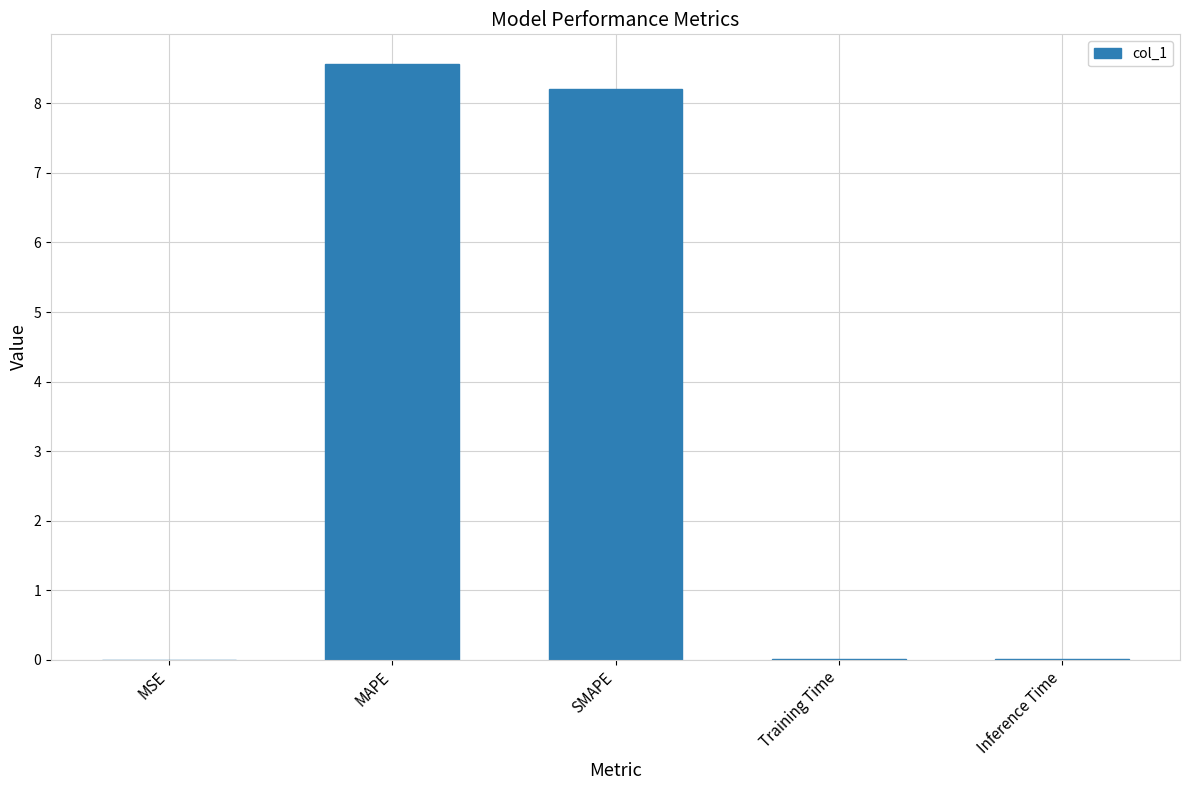

What is the average value?

3.4